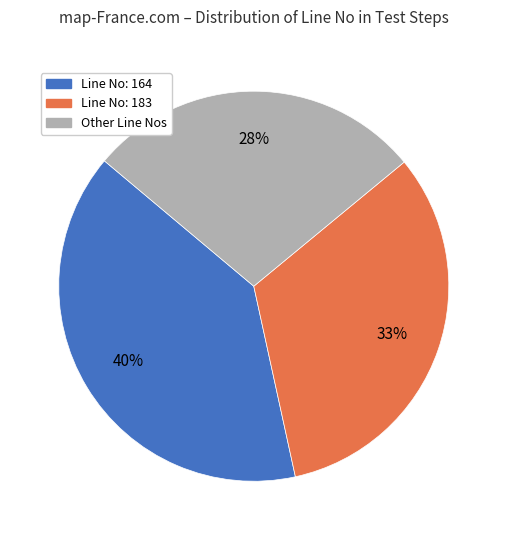

True or false: Line No: 164 accounts for 26% of the total.

False